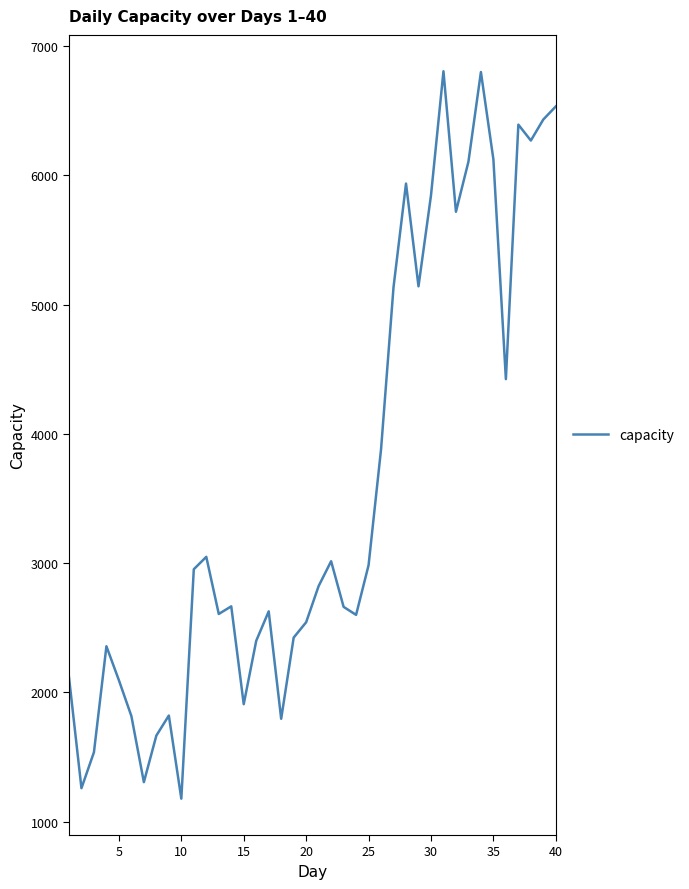

What is the greatest value displayed?

6805